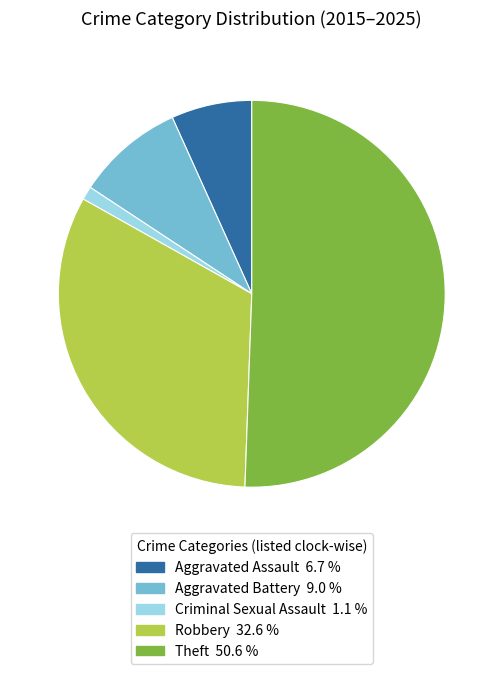

Is it true that Robbery is 18% of the pie?

False